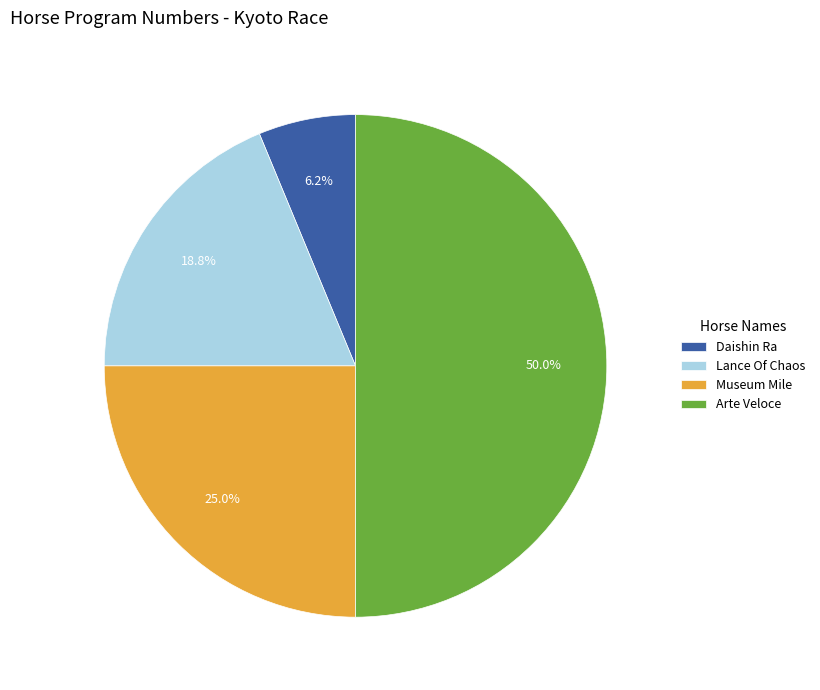

To the nearest percent, what is the combined percentage of Lance Of Chaos and Museum Mile?

44%